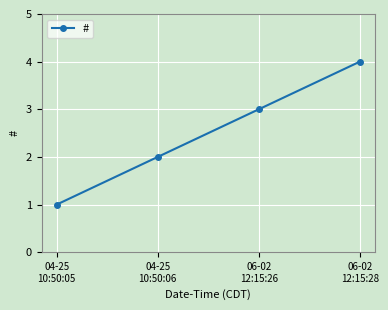

How many categories are shown in the chart?

4